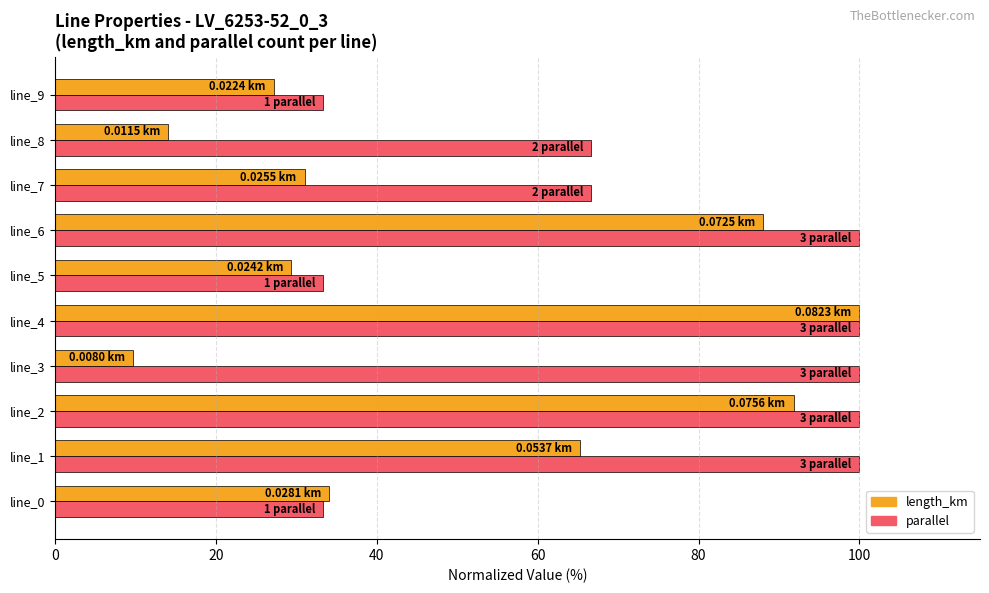

What is the difference between the highest and lowest values at line_2?

8.2